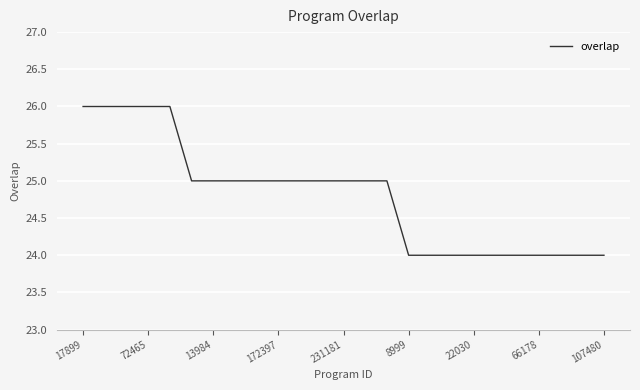

What is the greatest value displayed?

26